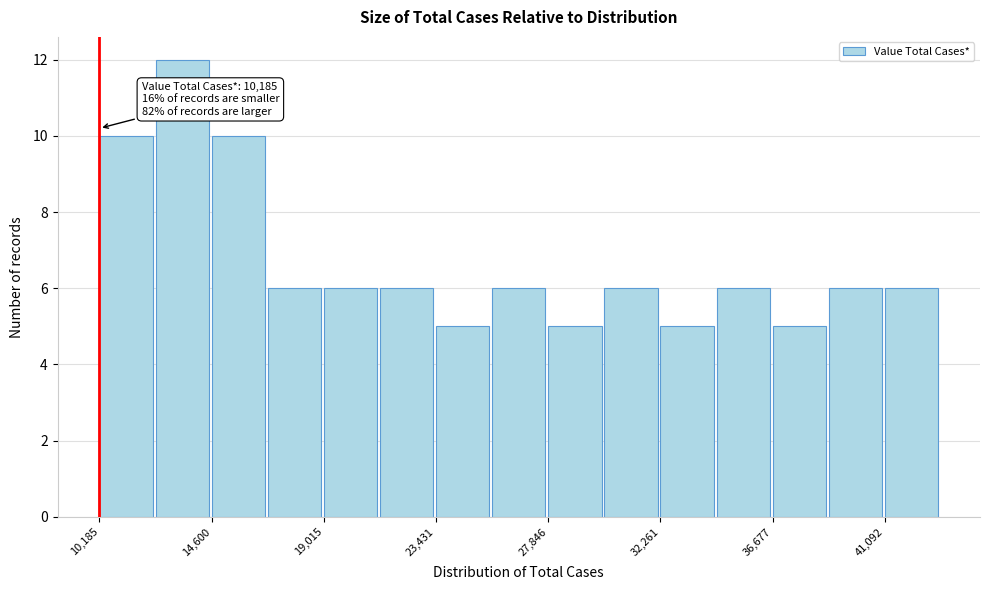

Which range on the x-axis has the tallest bar?

12500 to 14500